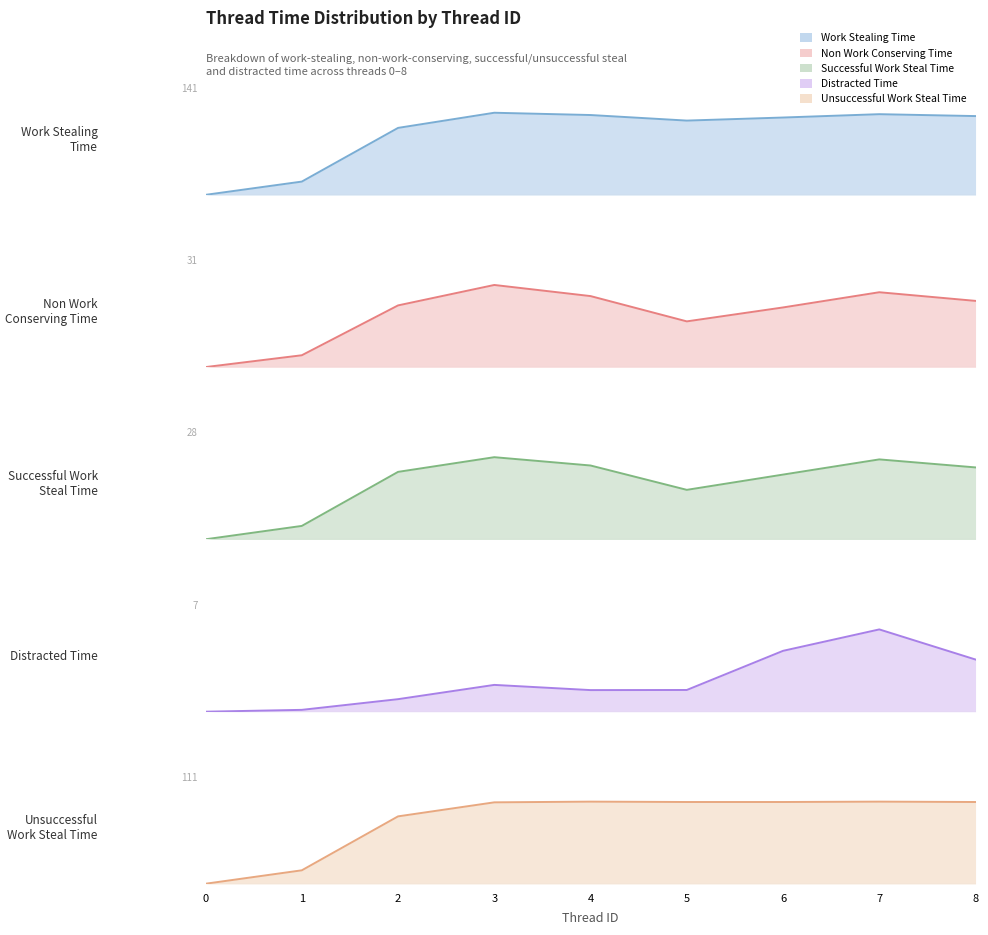

Is it true that Non Work Conserving Time equals 5.9 at 8?

False